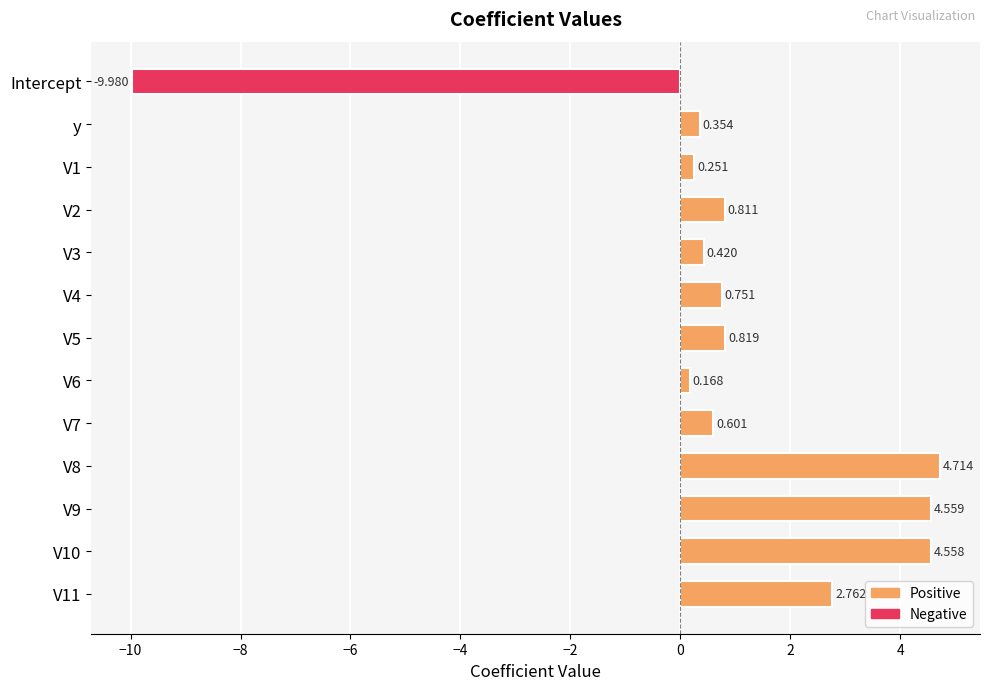

At which category does the chart reach its minimum across all series?

Intercept